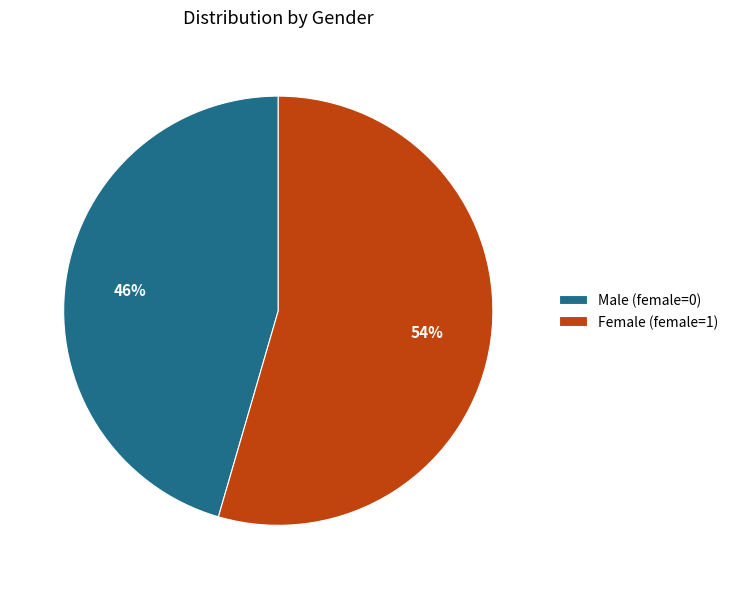

Which category has the biggest portion of the pie?

Female (female=1)